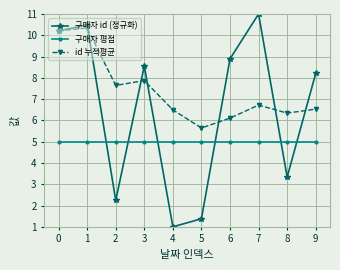

What is the value of the 구매자 id (정규화) point at the 3rd from the left?

2.2